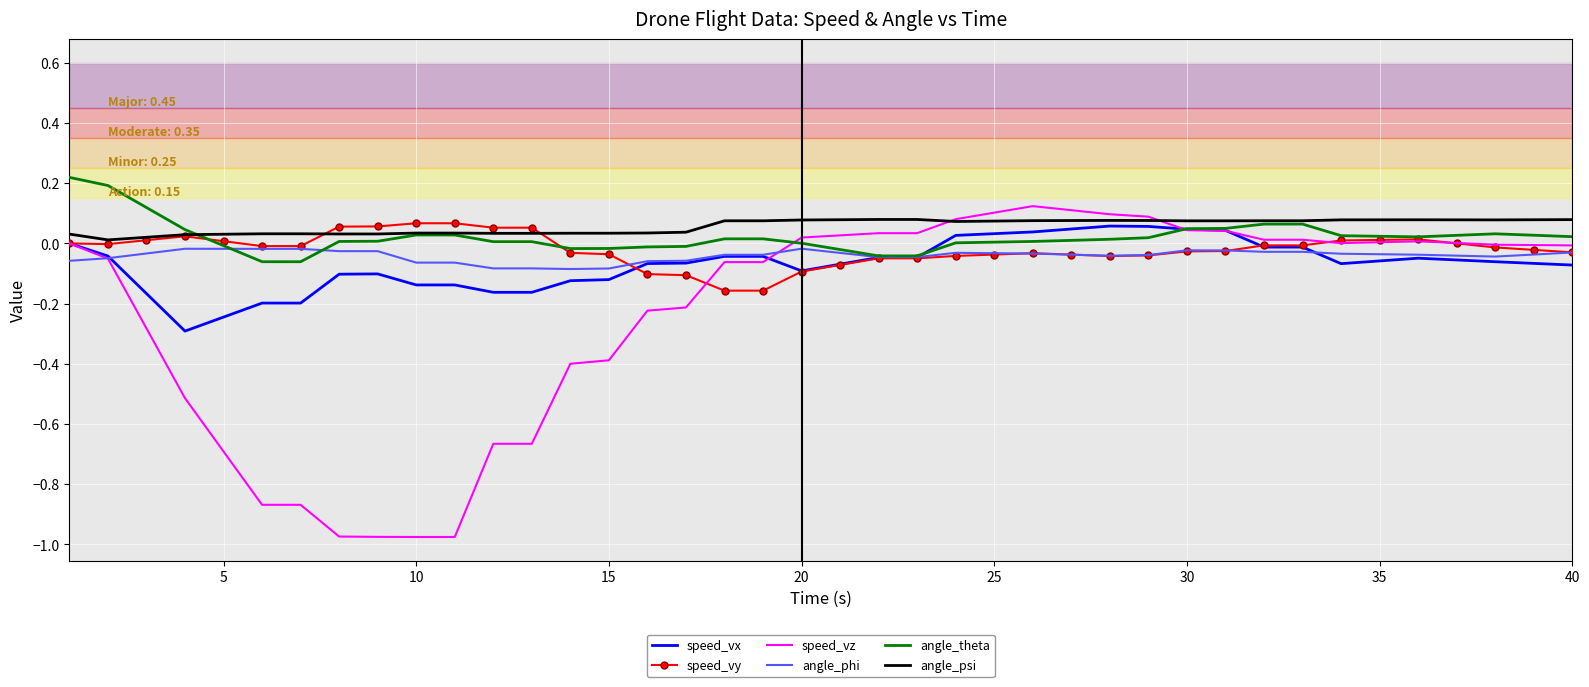

Which series has the widest spread of values?

speed_vz